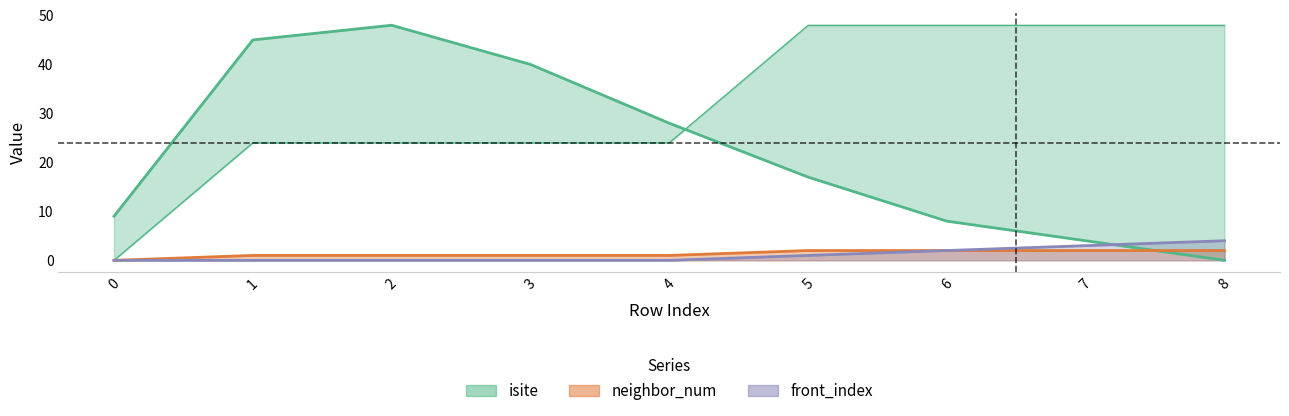

What is the sum of the front_index values at 6 and 1?

2.0